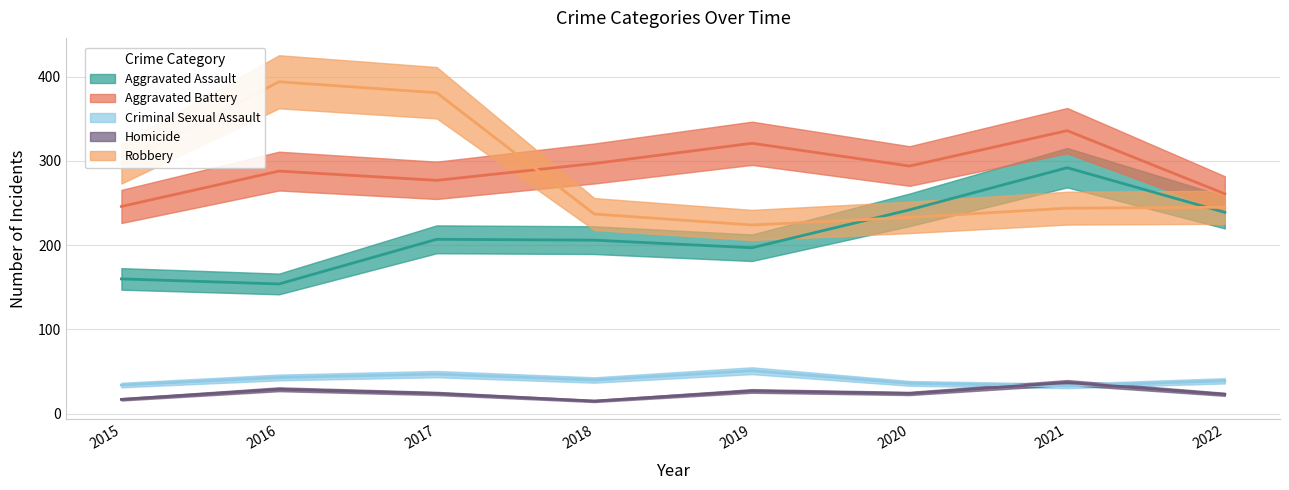

Rank the categories by Robbery value from highest to lowest.

2016, 2017, 2015, 2022, 2021, 2018, 2020, 2019